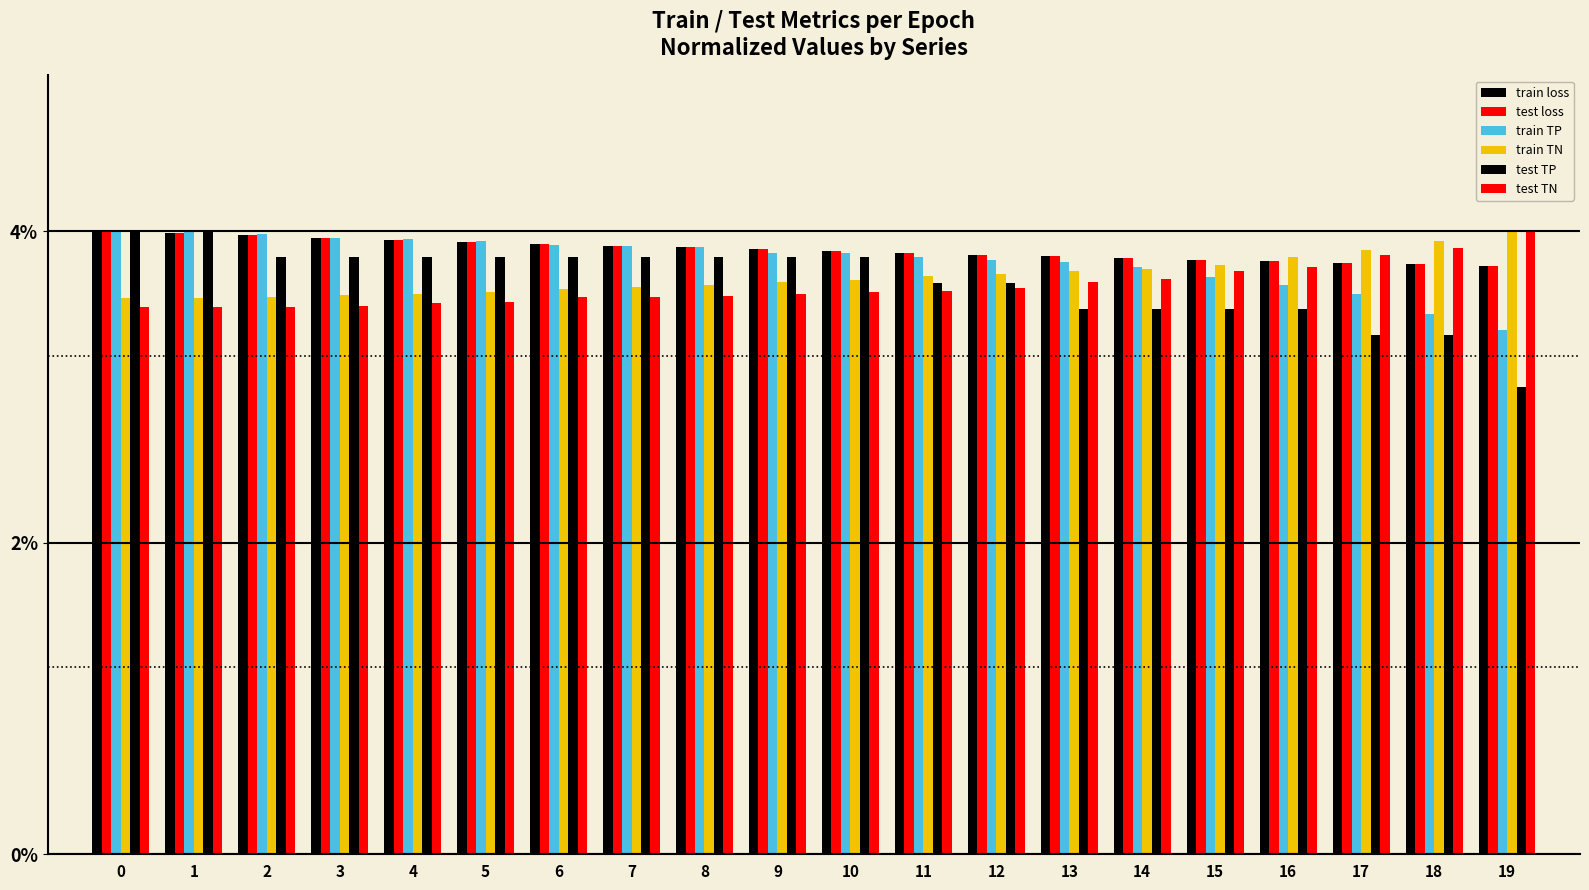

Reading right to left, list all the values displayed in this chart.

train loss: 19=3.8	18=3.8	17=3.8	16=3.8	15=3.8	14=3.8	13=3.8	12=3.8	11=3.9	10=3.9	9=3.9	8=3.9	7=3.9	6=3.9	5=3.9	4=3.9	3=4.0	2=4.0	1=4.0	0=4.0
test loss: 19=3.8	18=3.8	17=3.8	16=3.8	15=3.8	14=3.8	13=3.8	12=3.8	11=3.9	10=3.9	9=3.9	8=3.9	7=3.9	6=3.9	5=3.9	4=3.9	3=4.0	2=4.0	1=4.0	0=4.0
train TP: 19=3.4	18=3.5	17=3.6	16=3.7	15=3.7	14=3.8	13=3.8	12=3.8	11=3.8	10=3.9	9=3.9	8=3.9	7=3.9	6=3.9	5=3.9	4=3.9	3=4.0	2=4.0	1=4.0	0=4.0
train TN: 19=4.0	18=3.9	17=3.9	16=3.8	15=3.8	14=3.8	13=3.7	12=3.7	11=3.7	10=3.7	9=3.7	8=3.7	7=3.6	6=3.6	5=3.6	4=3.6	3=3.6	2=3.6	1=3.6	0=3.6
test TP: 19=3.0	18=3.3	17=3.3	16=3.5	15=3.5	14=3.5	13=3.5	12=3.7	11=3.7	10=3.8	9=3.8	8=3.8	7=3.8	6=3.8	5=3.8	4=3.8	3=3.8	2=3.8	1=4.0	0=4.0
test TN: 19=4.0	18=3.9	17=3.8	16=3.8	15=3.7	14=3.7	13=3.7	12=3.6	11=3.6	10=3.6	9=3.6	8=3.6	7=3.6	6=3.6	5=3.5	4=3.5	3=3.5	2=3.5	1=3.5	0=3.5